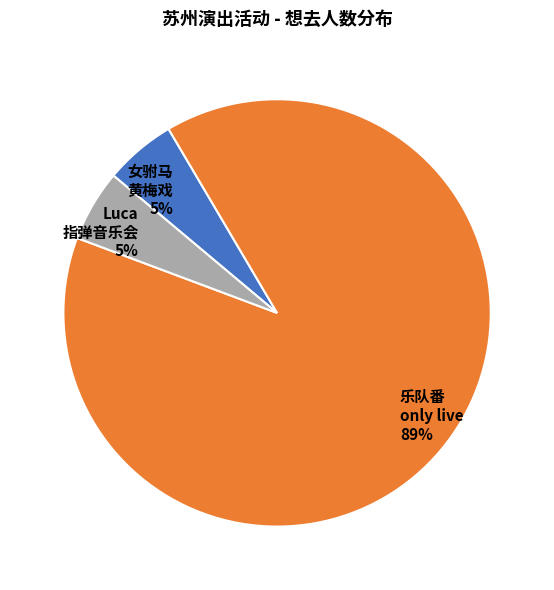

Does any single category account for the majority?

Yes